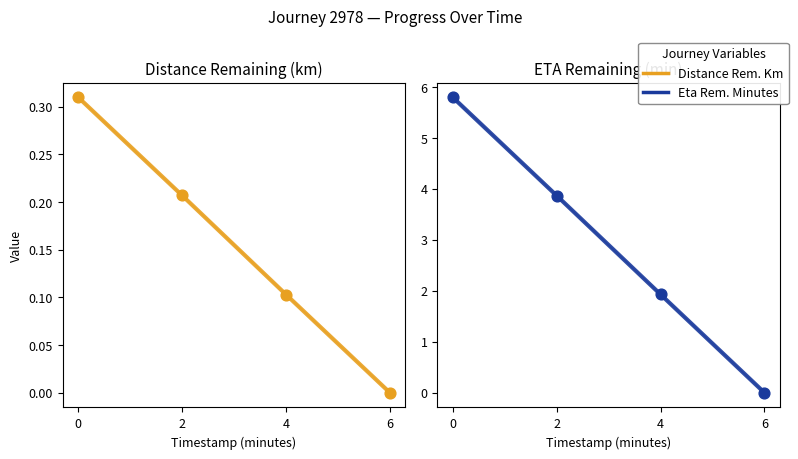

Which series reaches the minimum Y coordinate?

Distance Remaining Km